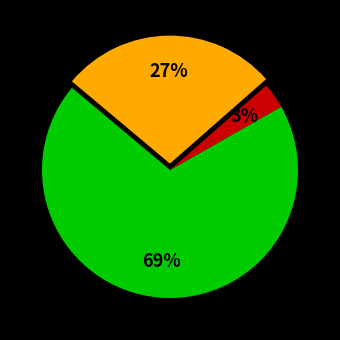

Is there a majority slice in this chart?

Yes